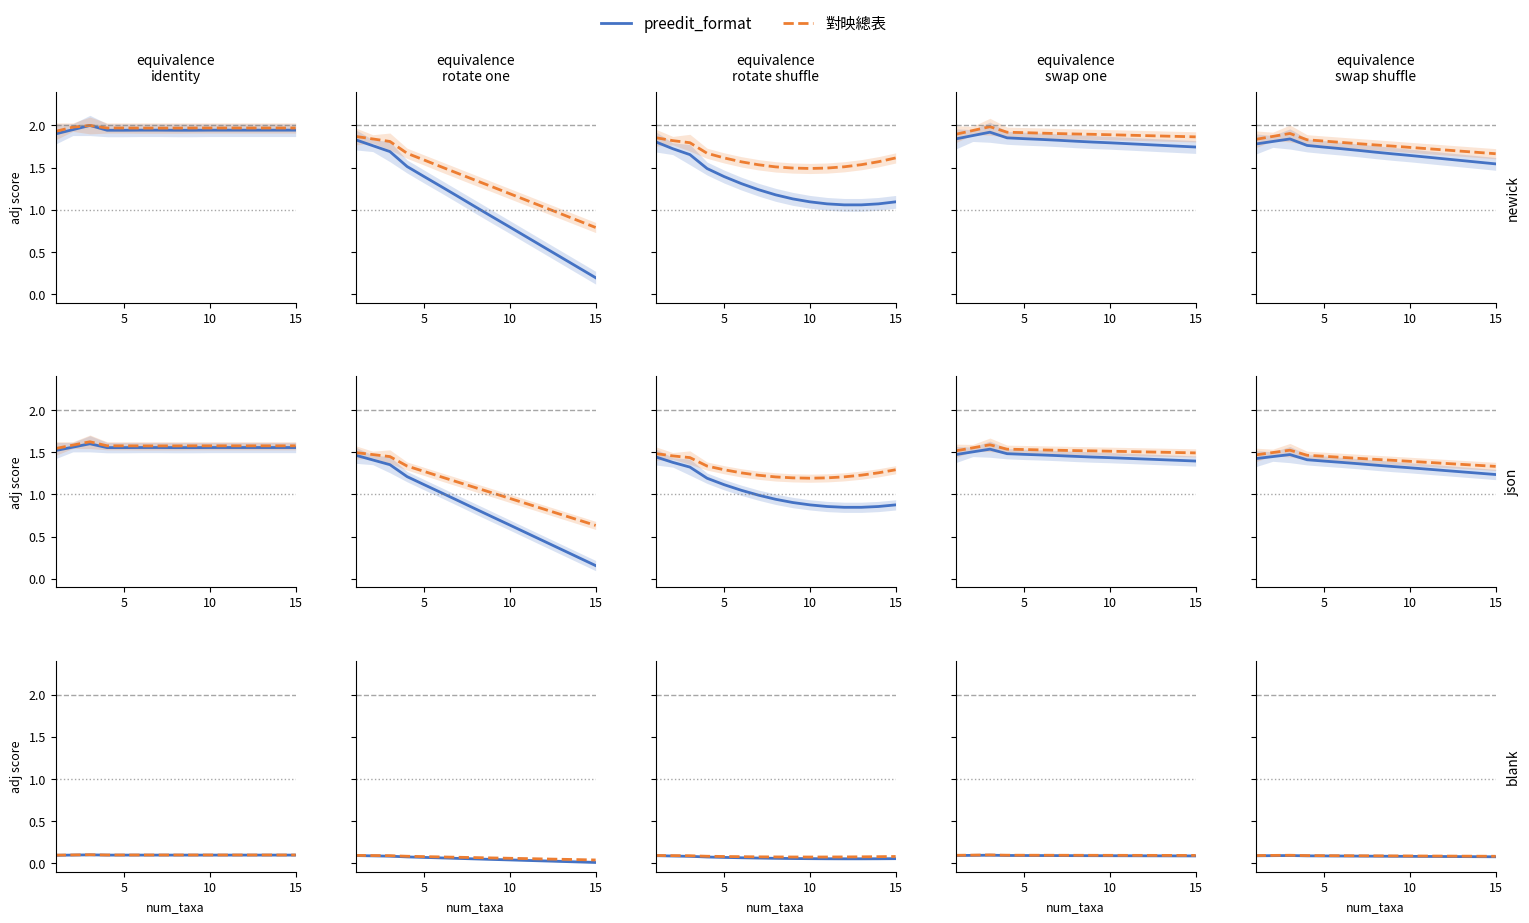

At which label does 對映總表 reach its minimum?

15